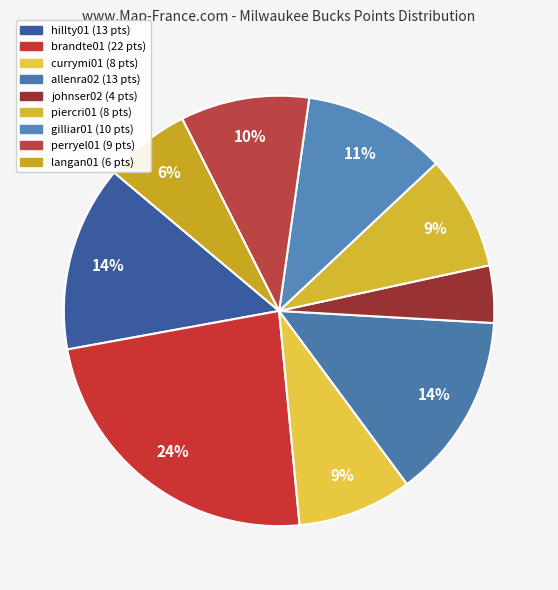

To the nearest percent, what is the average slice percentage?

11%